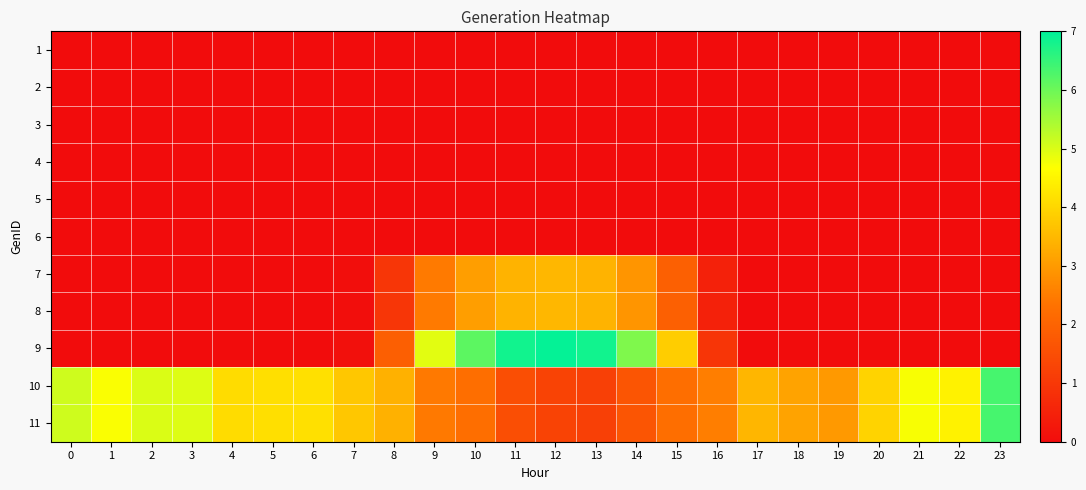

Reading left to right, what are all the values shown in this chart?

1: 0=0.0	1=0.0	2=0.0	3=0.0	4=0.0	5=0.0	6=0.0	7=0.0	8=0.0	9=0.0	10=0.0	11=0.0	12=0.0	13=0.0	14=0.0	15=0.0	16=0.0	17=0.0	18=0.0	19=0.0	20=0.0	21=0.0	22=0.0	23=0.0
2: 0=0.0	1=0.0	2=0.0	3=0.0	4=0.0	5=0.0	6=0.0	7=0.0	8=0.0	9=0.0	10=0.0	11=0.0	12=0.0	13=0.0	14=0.0	15=0.0	16=0.0	17=0.0	18=0.0	19=0.0	20=0.0	21=0.0	22=0.0	23=0.0
3: 0=0.0	1=0.0	2=0.0	3=0.0	4=0.0	5=0.0	6=0.0	7=0.0	8=0.0	9=0.0	10=0.0	11=0.0	12=0.0	13=0.0	14=0.0	15=0.0	16=0.0	17=0.0	18=0.0	19=0.0	20=0.0	21=0.0	22=0.0	23=0.0
4: 0=0.0	1=0.0	2=0.0	3=0.0	4=0.0	5=0.0	6=0.0	7=0.0	8=0.0	9=0.0	10=0.0	11=0.0	12=0.0	13=0.0	14=0.0	15=0.0	16=0.0	17=0.0	18=0.0	19=0.0	20=0.0	21=0.0	22=0.0	23=0.0
5: 0=0.0	1=0.0	2=0.0	3=0.0	4=0.0	5=0.0	6=0.0	7=0.0	8=0.0	9=0.0	10=0.0	11=0.0	12=0.0	13=0.0	14=0.0	15=0.0	16=0.0	17=0.0	18=0.0	19=0.0	20=0.0	21=0.0	22=0.0	23=0.0
6: 0=0.0	1=0.0	2=0.0	3=0.0	4=0.0	5=0.0	6=0.0	7=0.0	8=0.0	9=0.0	10=0.0	11=0.0	12=0.0	13=0.0	14=0.0	15=0.0	16=0.0	17=0.0	18=0.0	19=0.0	20=0.0	21=0.0	22=0.0	23=0.0
7: 0=0.0	1=0.0	2=0.0	3=0.0	4=0.0	5=0.0	6=0.0	7=0.0	8=0.9	9=2.5	10=3.1	11=3.4	12=3.5	13=3.4	14=2.9	15=1.9	16=0.5	17=0.0	18=0.0	19=0.0	20=0.0	21=0.0	22=0.0	23=0.0
8: 0=0.0	1=0.0	2=0.0	3=0.0	4=0.0	5=0.0	6=0.0	7=0.0	8=0.9	9=2.5	10=3.1	11=3.4	12=3.5	13=3.4	14=2.9	15=1.9	16=0.5	17=0.0	18=0.0	19=0.0	20=0.0	21=0.0	22=0.0	23=0.0
9: 0=0.0	1=0.0	2=0.0	3=0.0	4=0.0	5=0.0	6=0.0	7=0.1	8=1.9	9=4.9	10=6.2	11=6.8	12=7.0	13=6.8	14=5.8	15=3.9	16=0.9	17=0.0	18=0.0	19=0.0	20=0.0	21=0.0	22=0.0	23=0.0
10: 0=5.1	1=4.7	2=5.0	3=5.0	4=4.1	5=4.2	6=4.2	7=3.7	8=3.4	9=2.4	10=2.2	11=1.5	12=1.3	13=1.2	14=1.7	15=2.3	16=2.5	17=3.5	18=3.1	19=3.0	20=3.9	21=4.7	22=4.5	23=6.3
11: 0=5.1	1=4.7	2=5.0	3=5.0	4=4.1	5=4.2	6=4.2	7=3.7	8=3.4	9=2.4	10=2.2	11=1.5	12=1.3	13=1.2	14=1.7	15=2.3	16=2.5	17=3.5	18=3.1	19=3.0	20=3.9	21=4.7	22=4.5	23=6.3